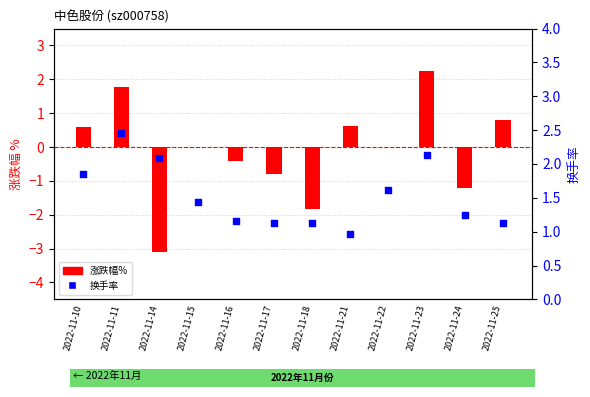

Which series contains the highest Y value?

换手率